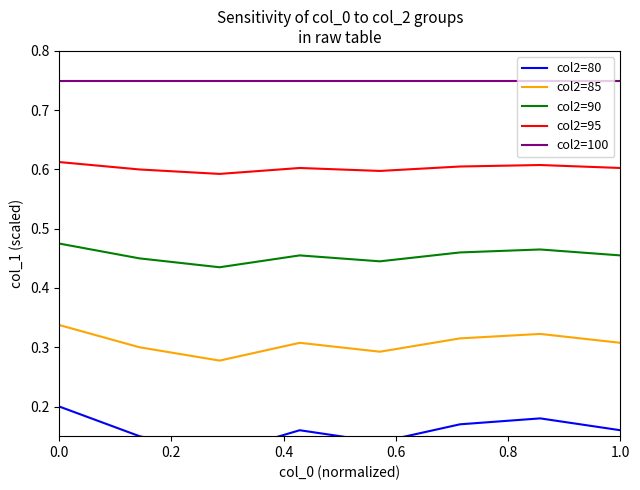

True or false: col2=100 and col2=85 cross at least once.

False